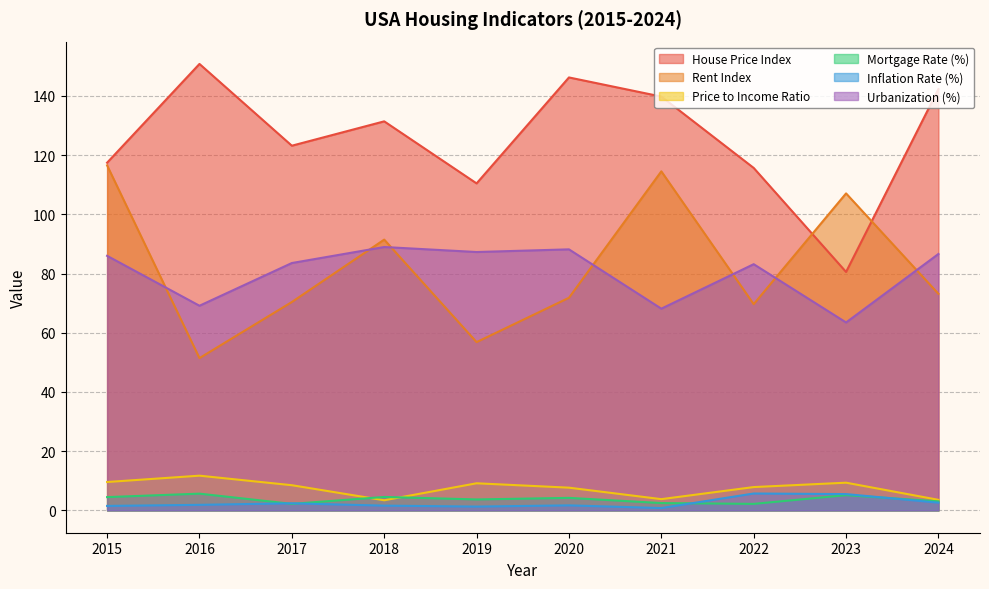

The value of Rent Index at 2018 is 59.4. True or false?

False